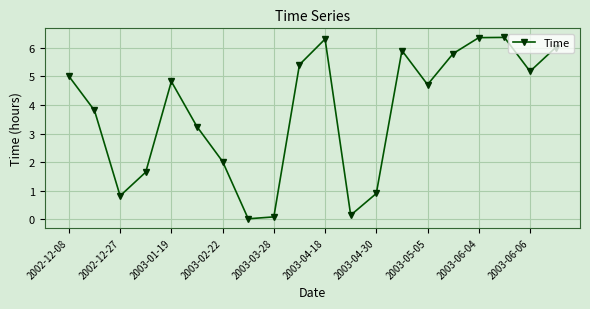

True or false: the data has more than 2 interior local peaks.

True